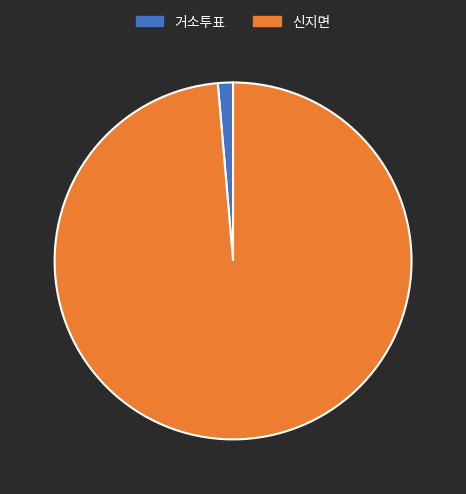

Which has a higher value, 신지면 or 거소투표?

신지면